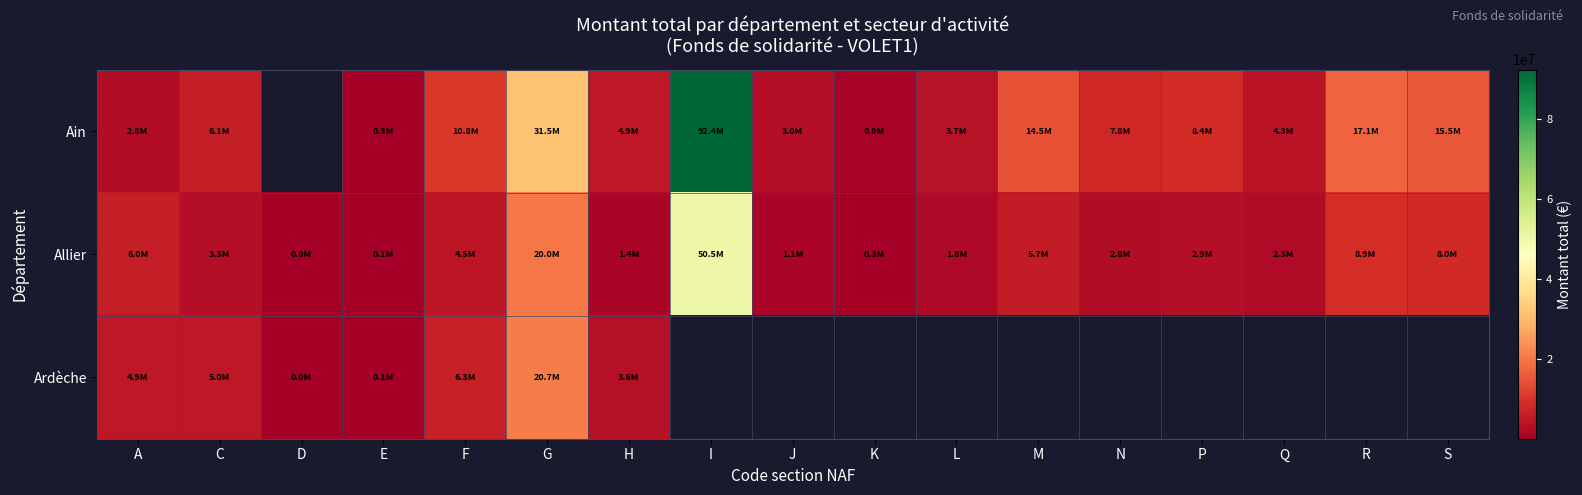

Which category has the lowest value in the Ain series?

E